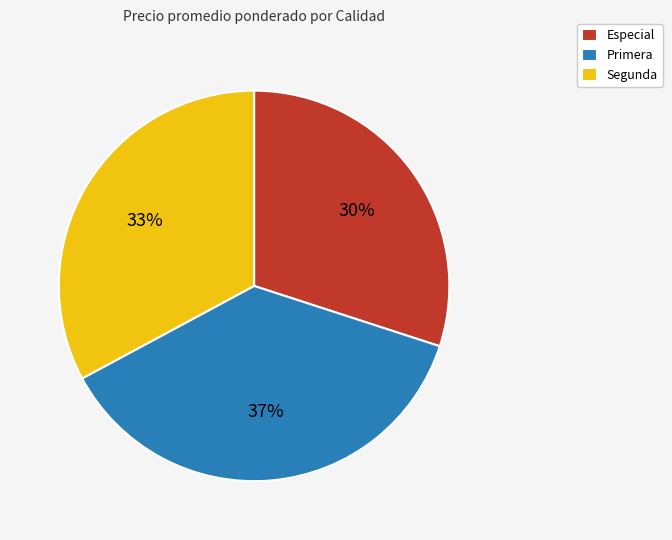

Rank the categories by value from highest to lowest.

Primera, Segunda, Especial